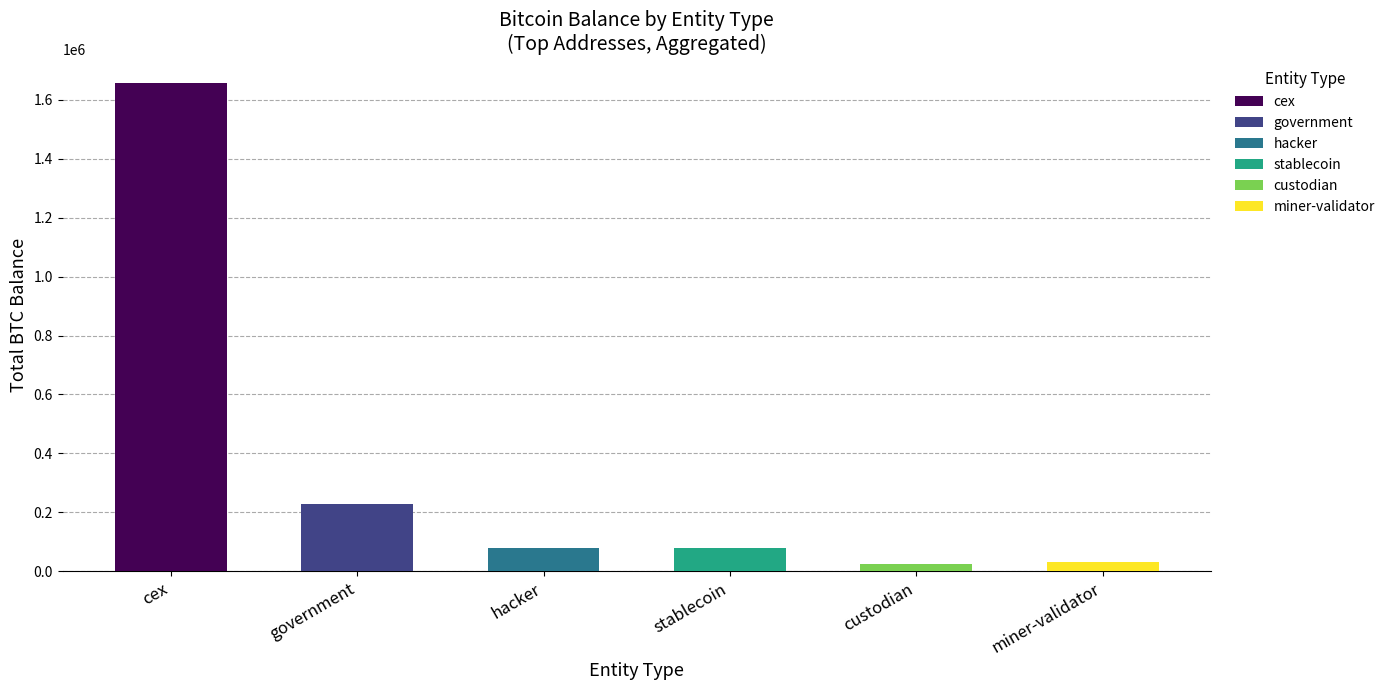

What is the difference between the maximum and minimum values?

1631237.8